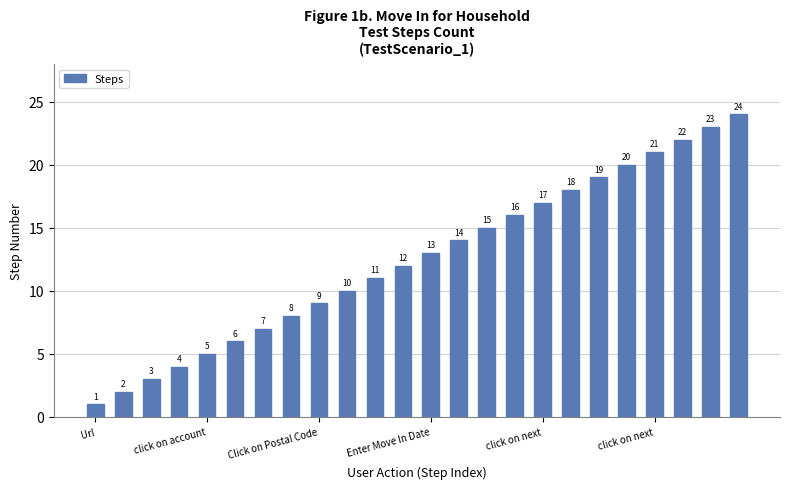

What is the value of the 12th bar from the left?

12